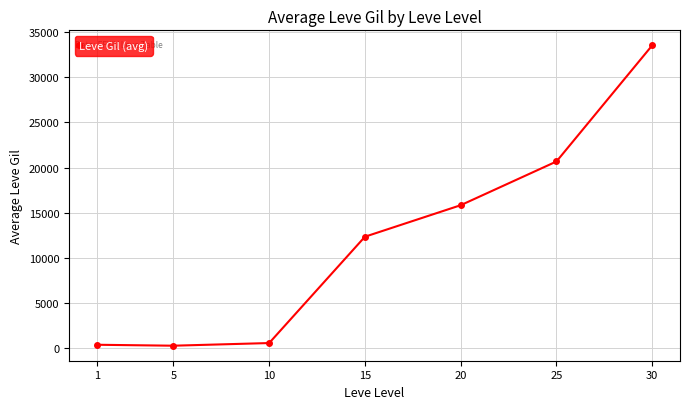

What is the maximum value shown in the chart?

33528